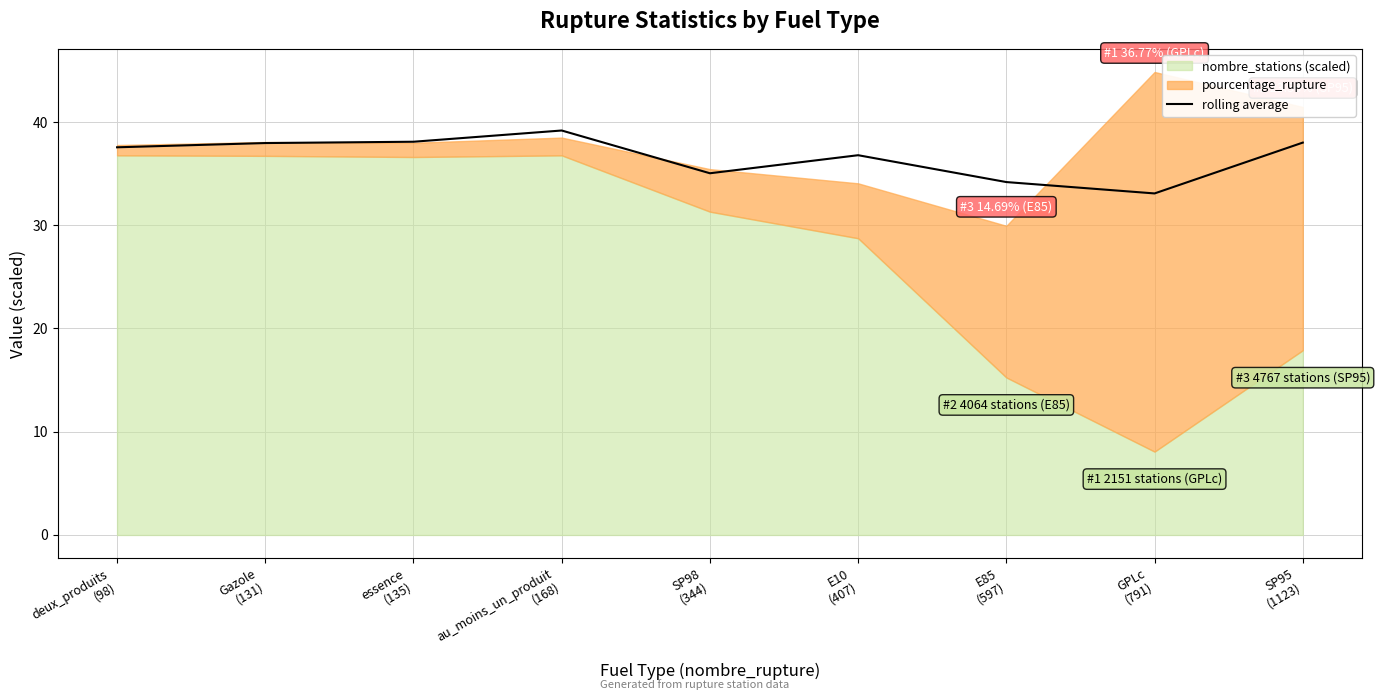

What is the value of the 2nd point from the left?

38.0